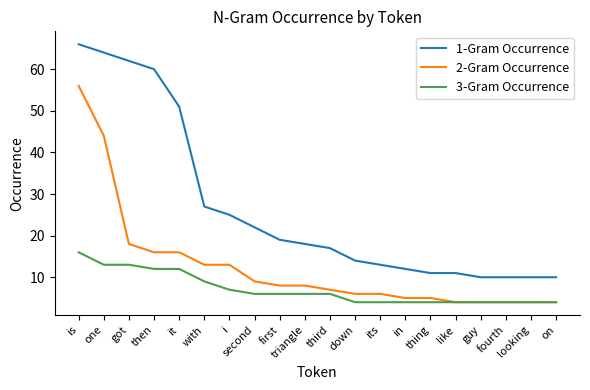

Which series has the largest total across all categories?

1-Gram Occurrence